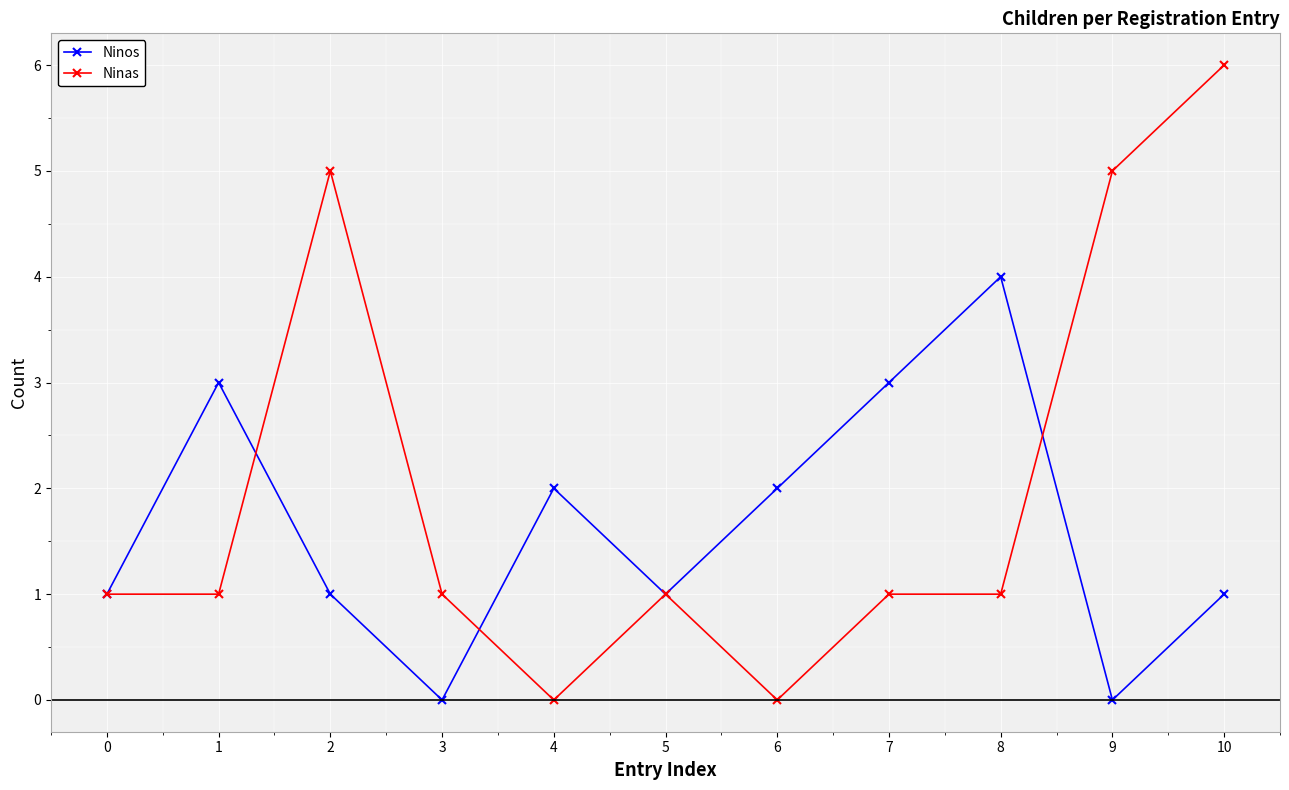

True or false: Ninos has more than 2 interior local peaks.

True